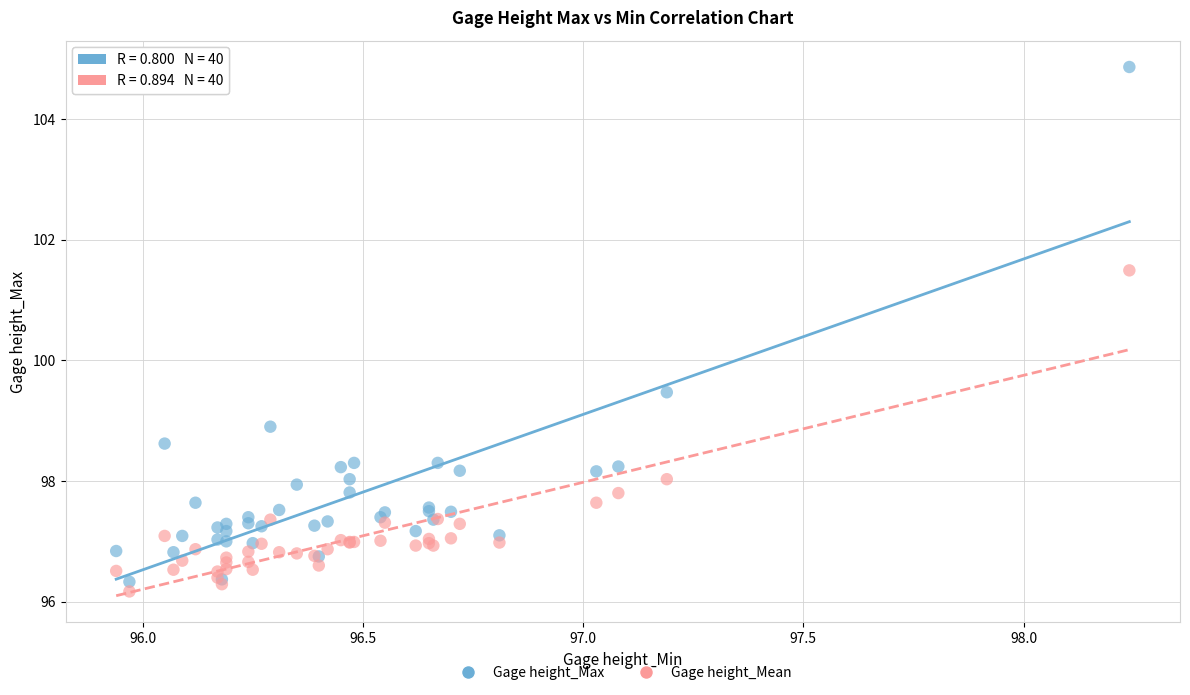

Which series contains the lowest Y value?

Gage height_Mean